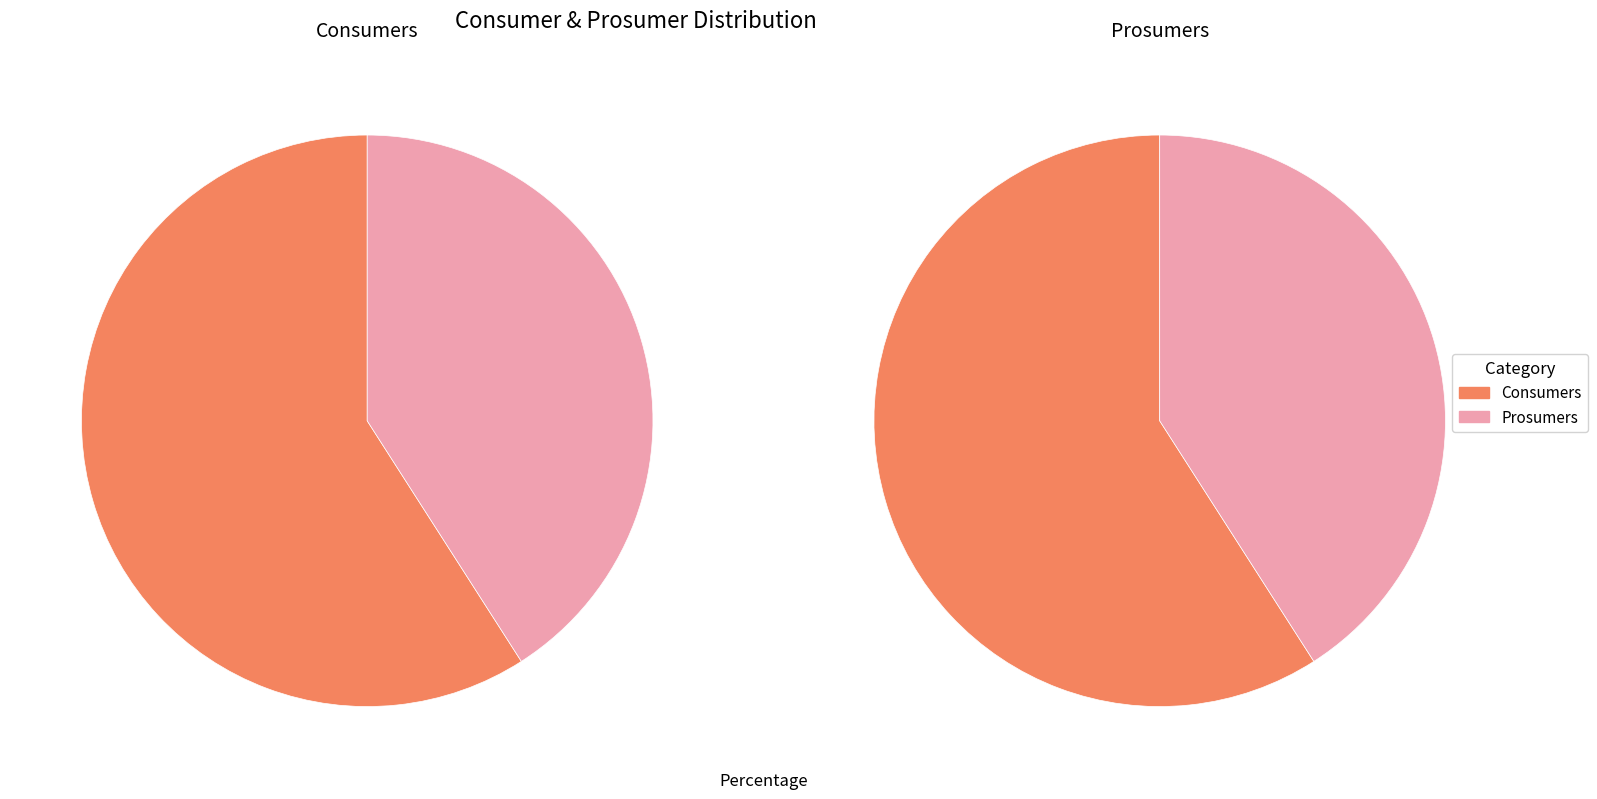

Is there a majority slice in this chart?

Yes